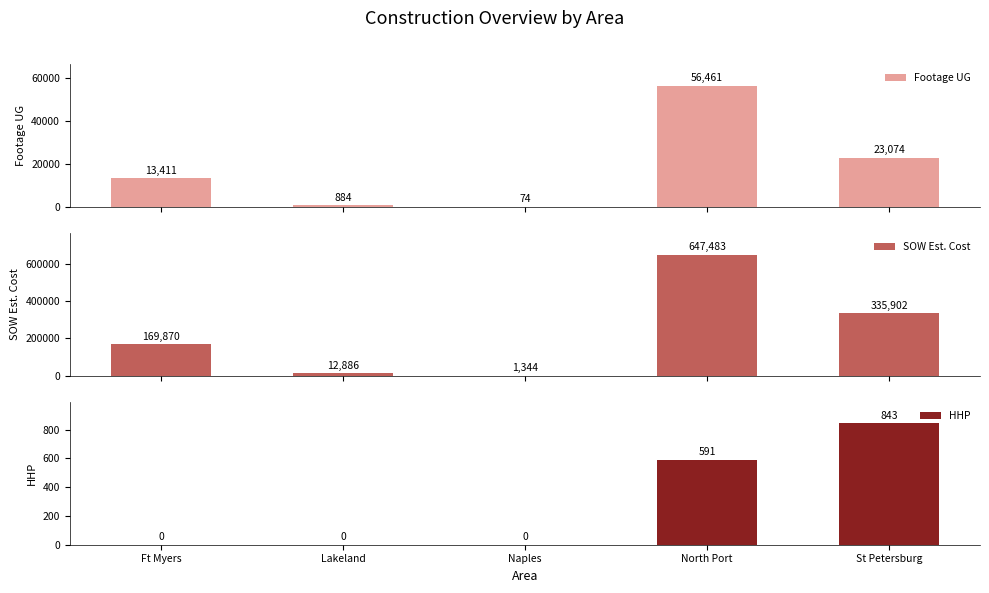

What is the spread (max minus min) of values at North Port?

646892.3